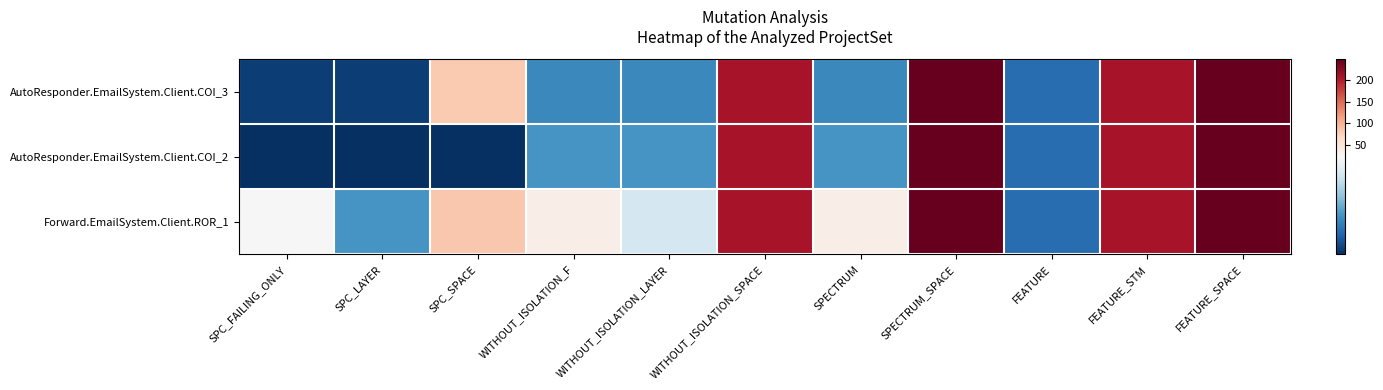

Which category has the lowest value across all series?

SPC_FAILING_ONLY